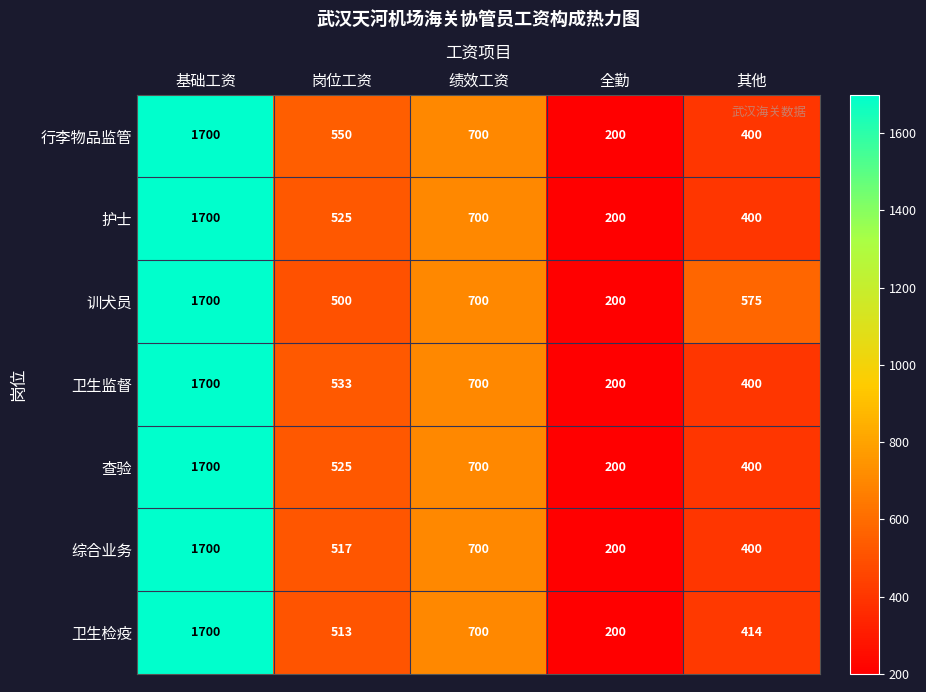

What is the sum of all 训犬员 values?

3675